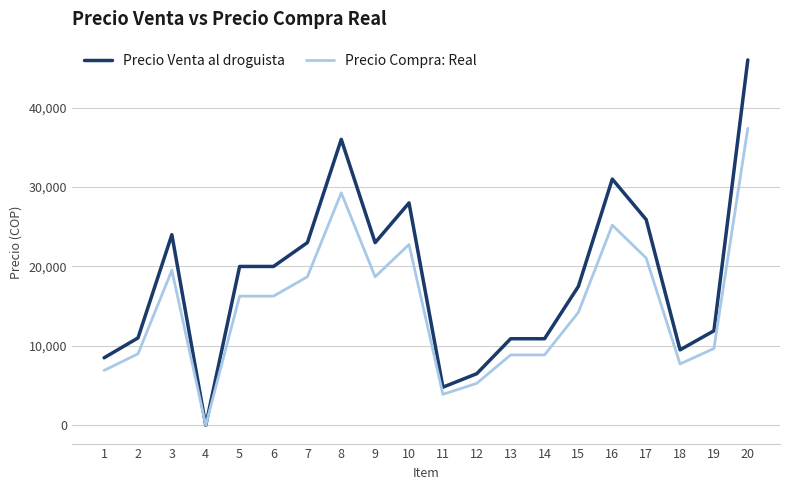

What is the difference between the second highest and second lowest values in the Precio Compra: Real series?

25365.9